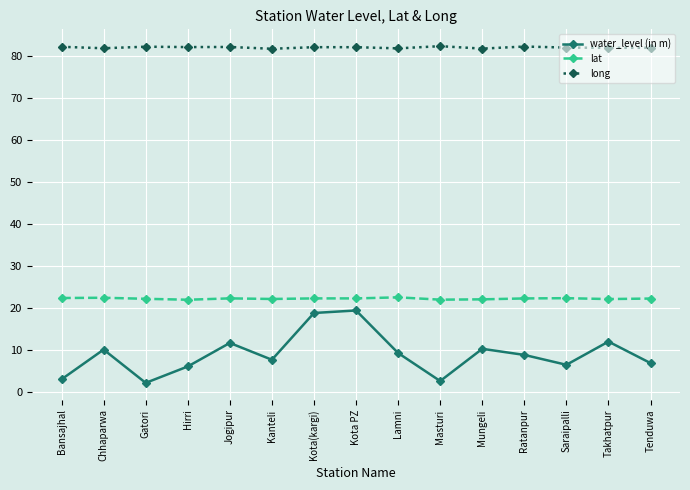

What is the label of the 15th point from the left?

Tenduwa